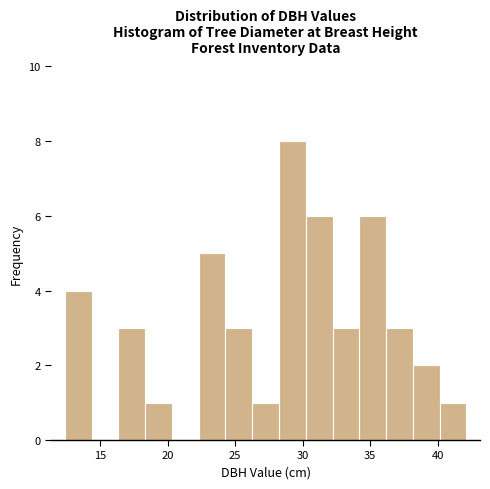

Around what value on the x-axis is the tallest bar? Give the approximate position of its centre, as read against the axis.

29.0